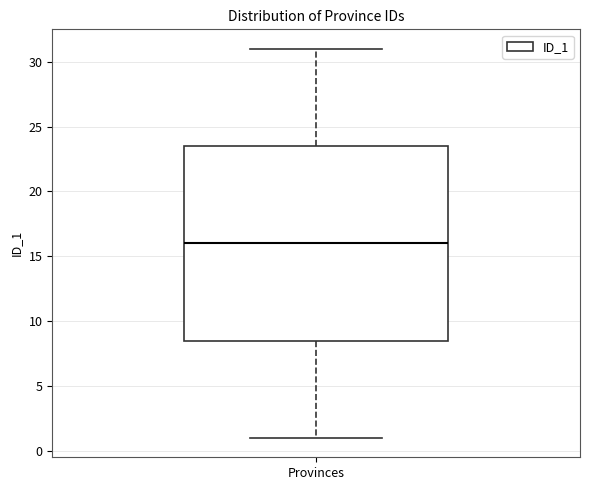

Where does the median line of the box for Provinces sit on the y-axis? The values are not printed on the chart, so give them approximately, as read against the axis.

16.0